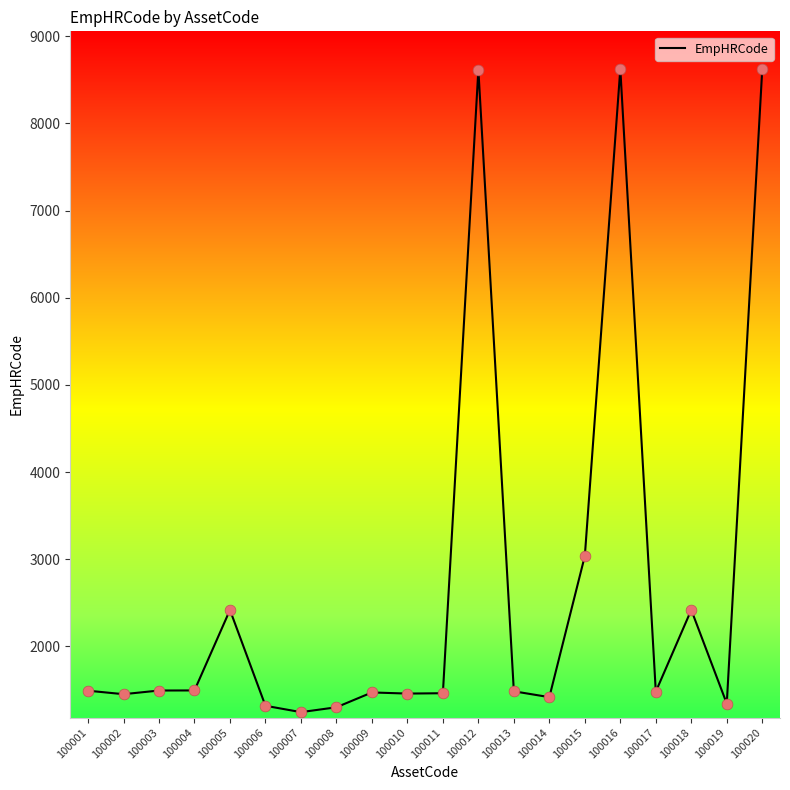

What is the ratio of the value at 100017 to the value at 100005?

0.6